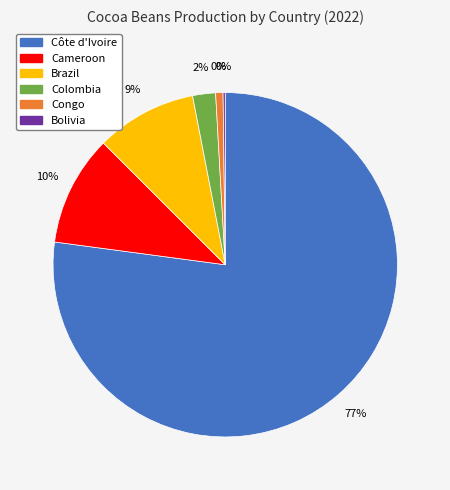

How many slices are in this pie chart?

6